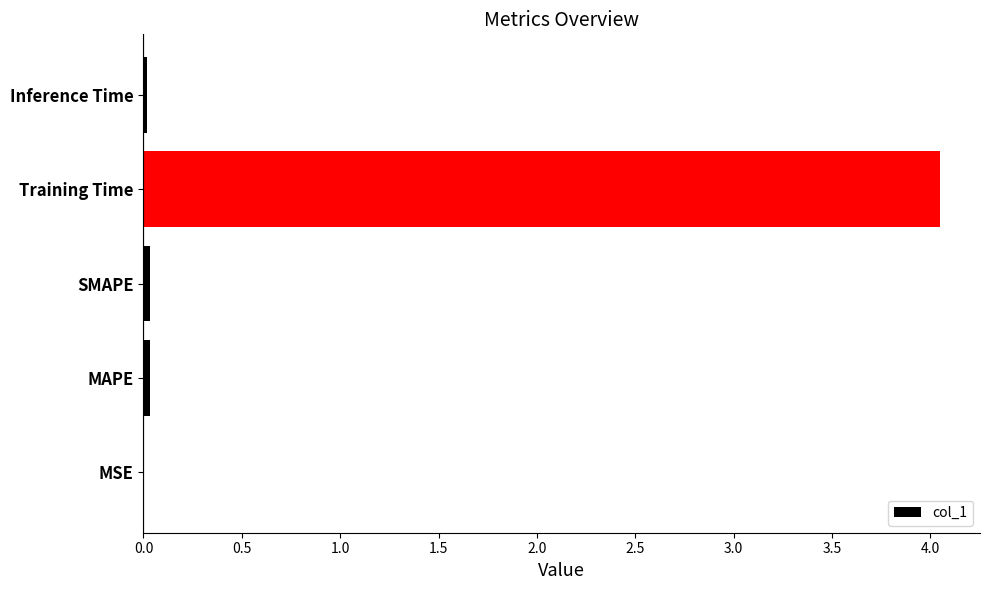

What is the sum of all values?

4.1